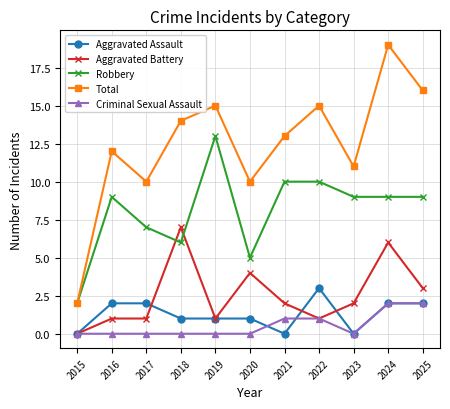

What is the greatest value displayed?

19